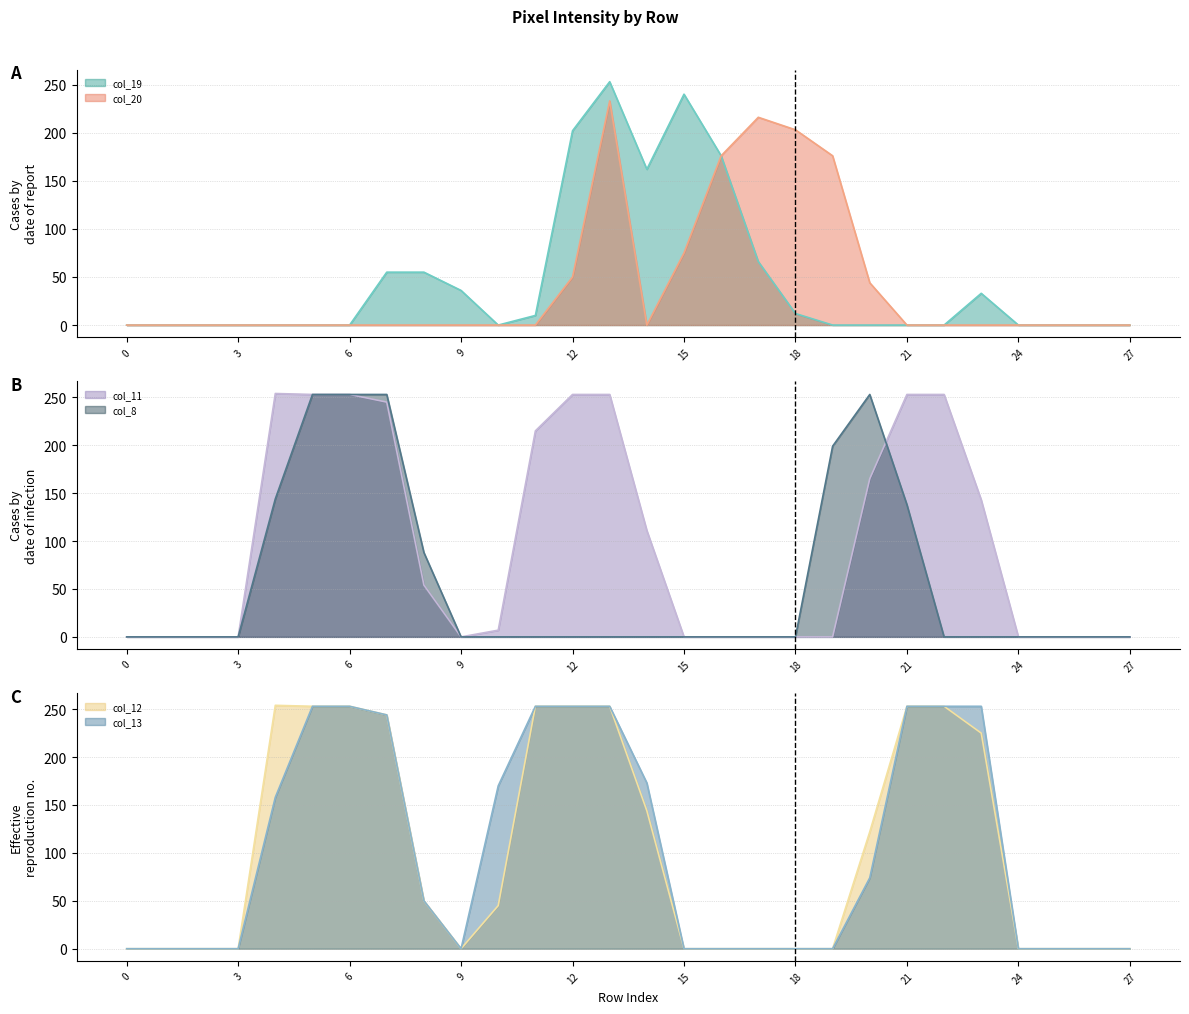

How many times do col_13_line and col_8_line cross each other?

1